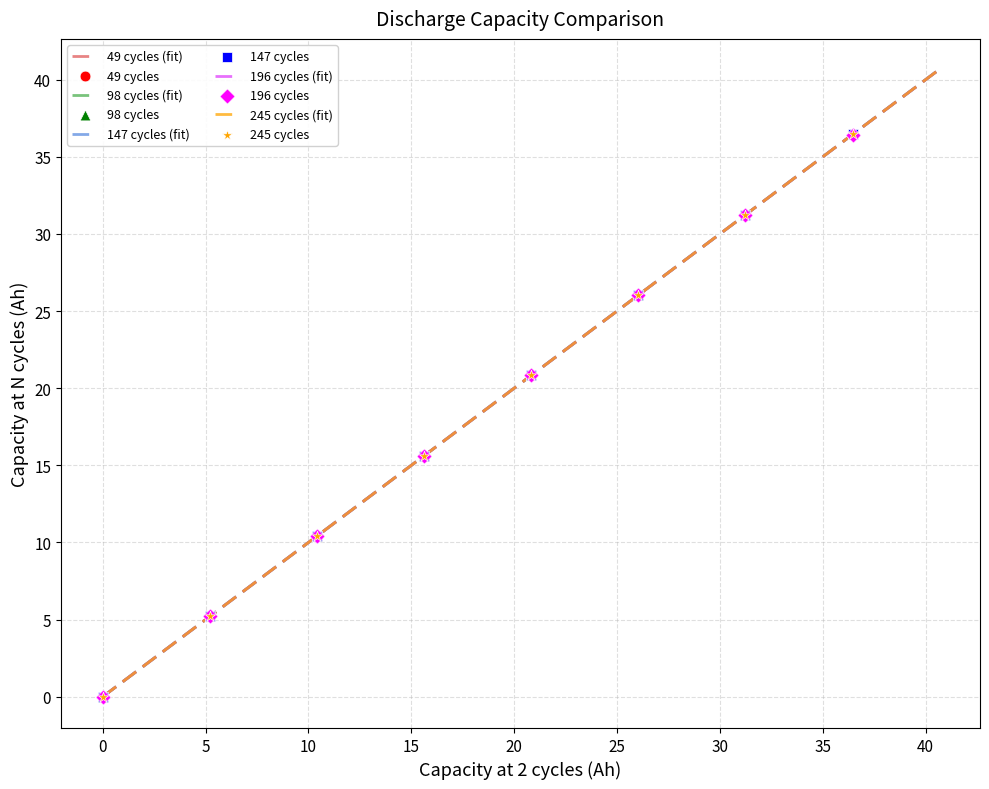

Which series has the largest range (max minus min)?

98 cycles (fit)